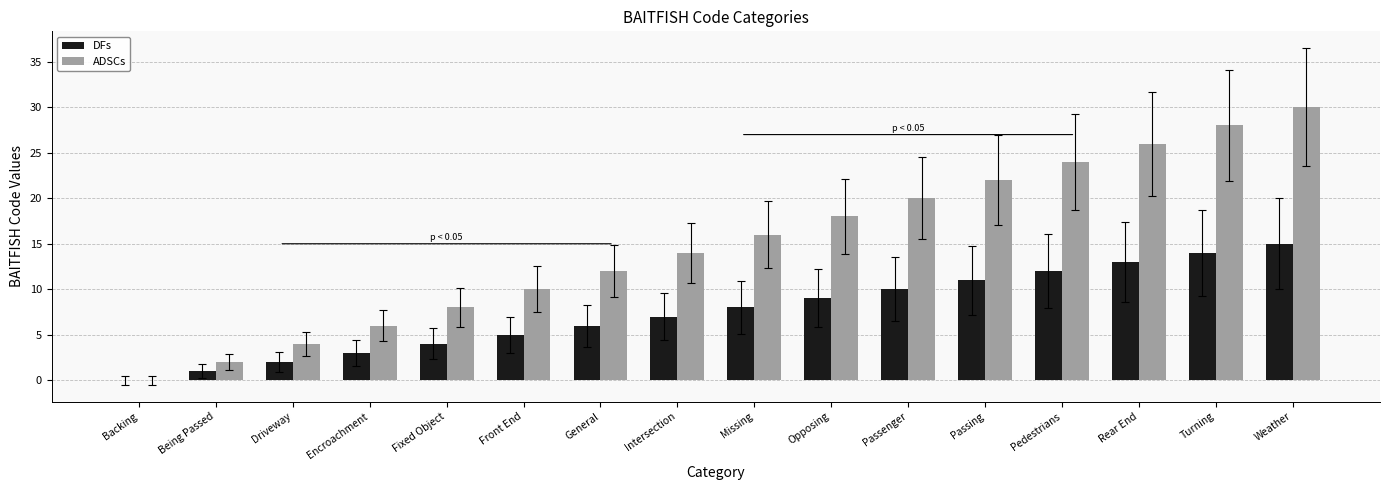

Which series has the largest total across all categories?

ADSCs